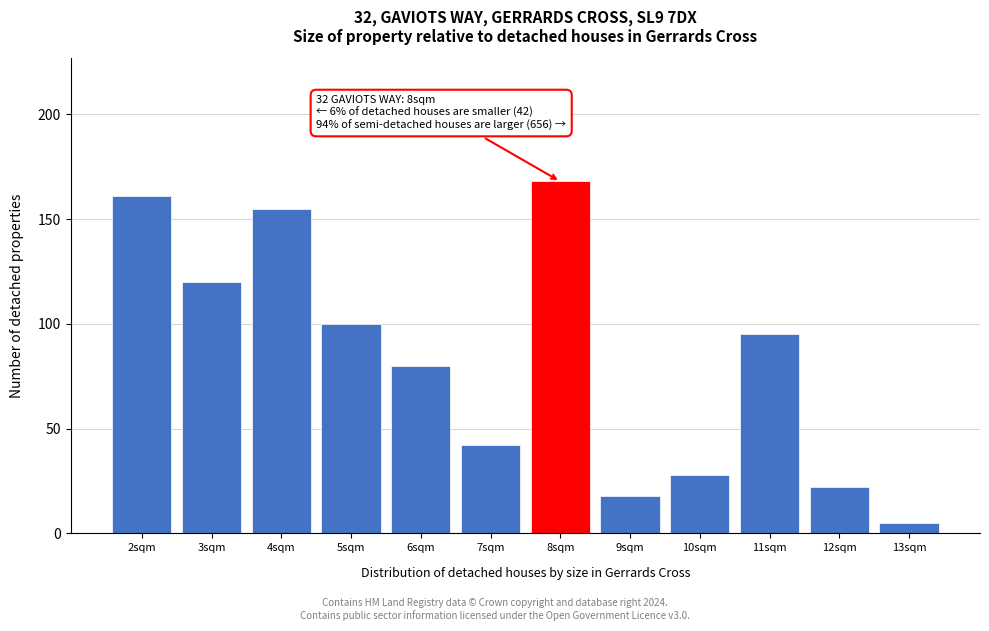

Reading right to left, extract all data points from this chart.

5	22	95	28	18	168	42	80	100	155	120	161